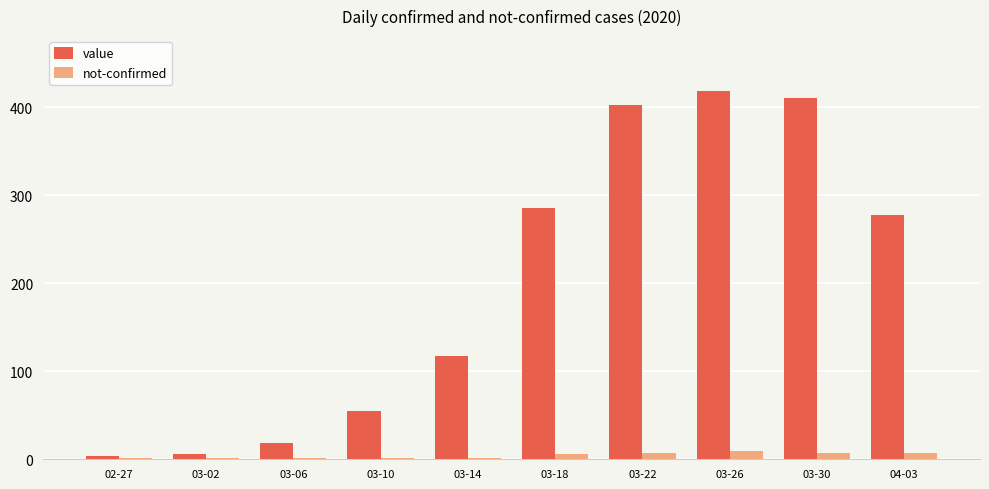

The value of value at 03-06 is 18. True or false?

True